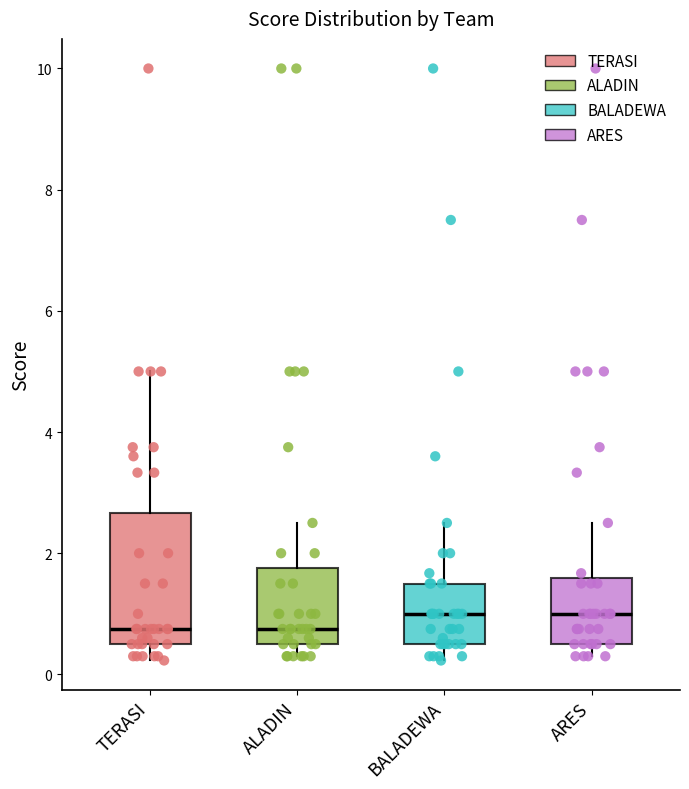

Which box is the tallest, from its lower edge to its upper edge?

TERASI